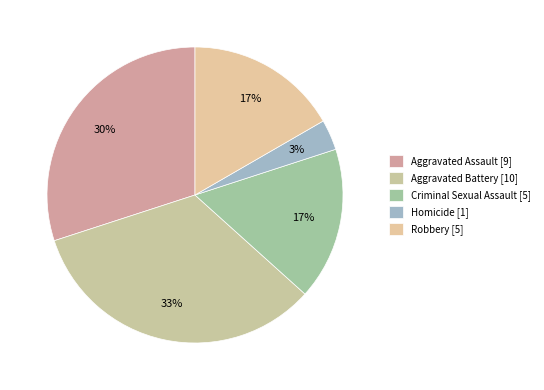

How many segments does this pie chart have?

5